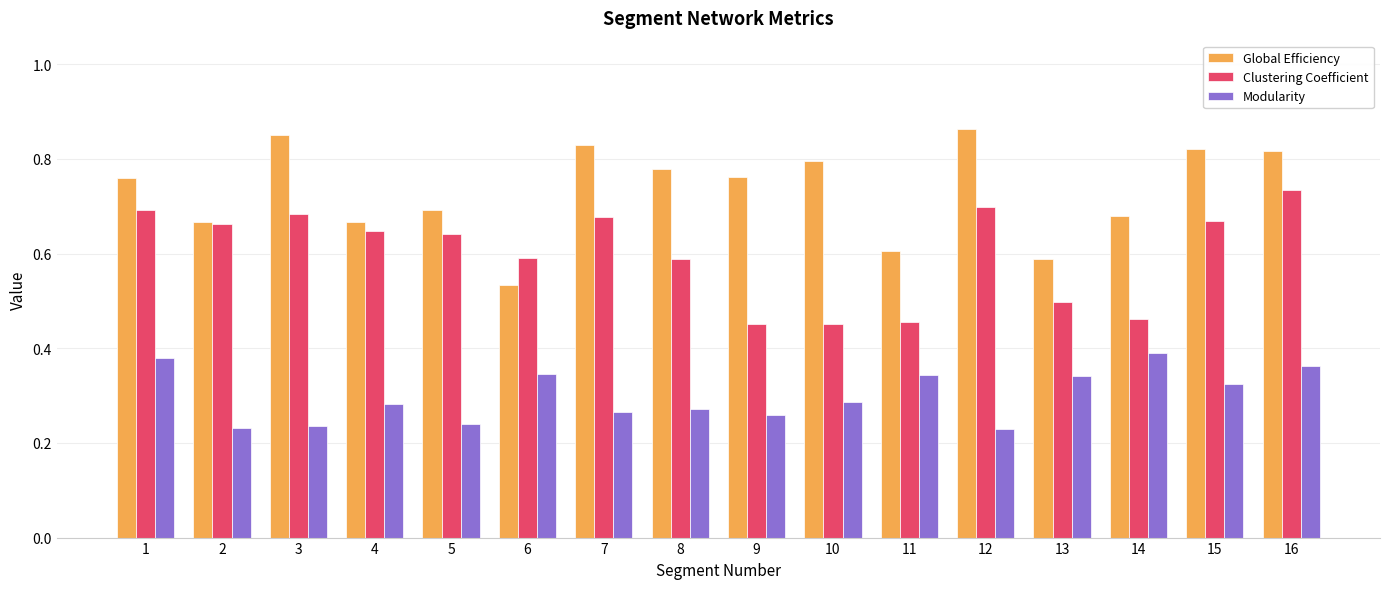

At how many categories does at least one series exceed 0?

16